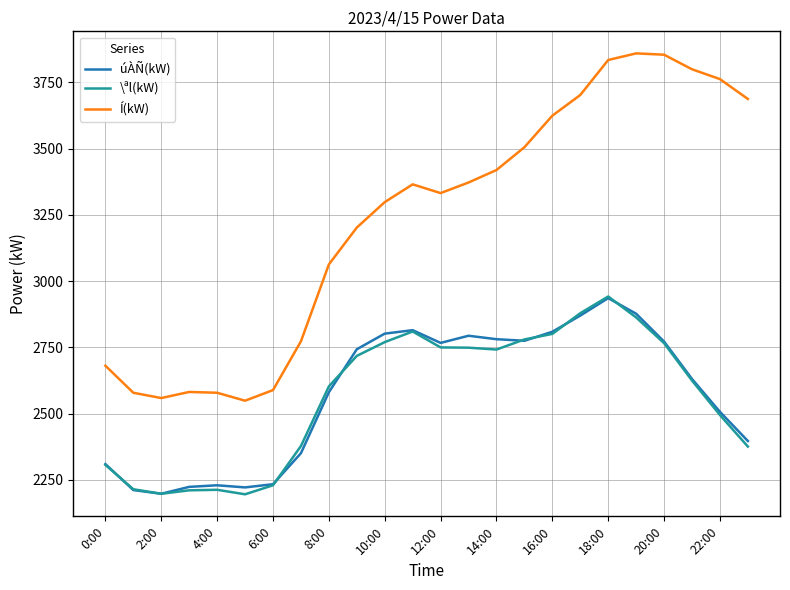

Which series has the widest spread of values?

Í(kW)